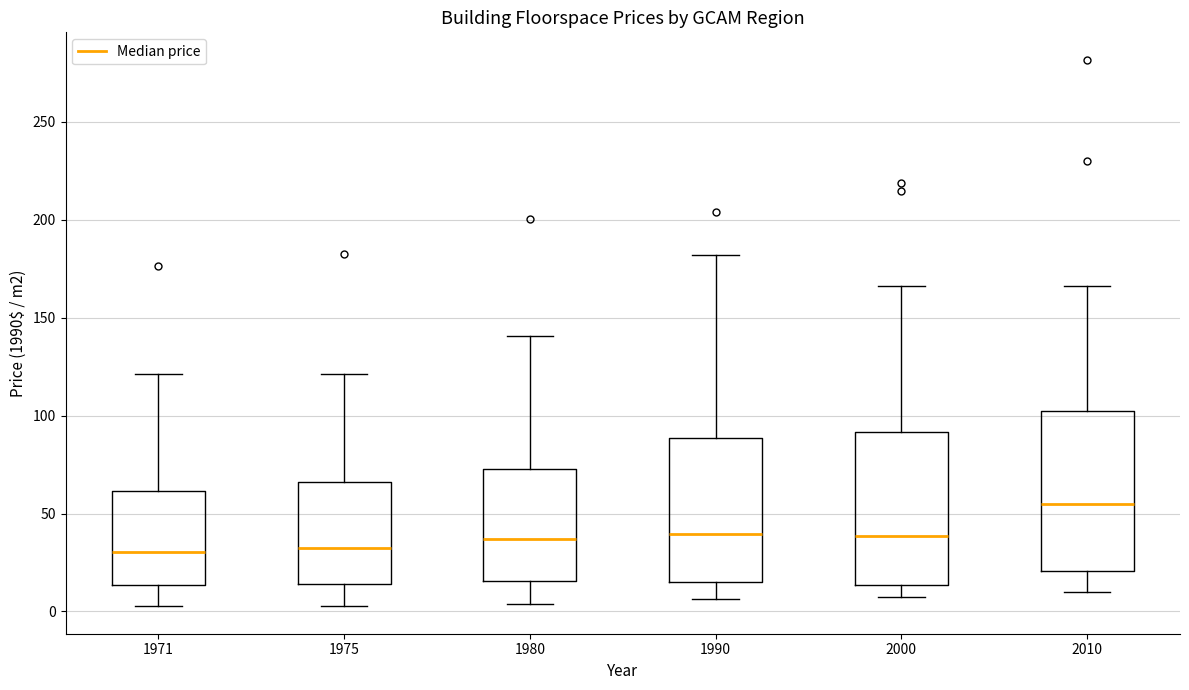

Which box's median line is the highest?

2010